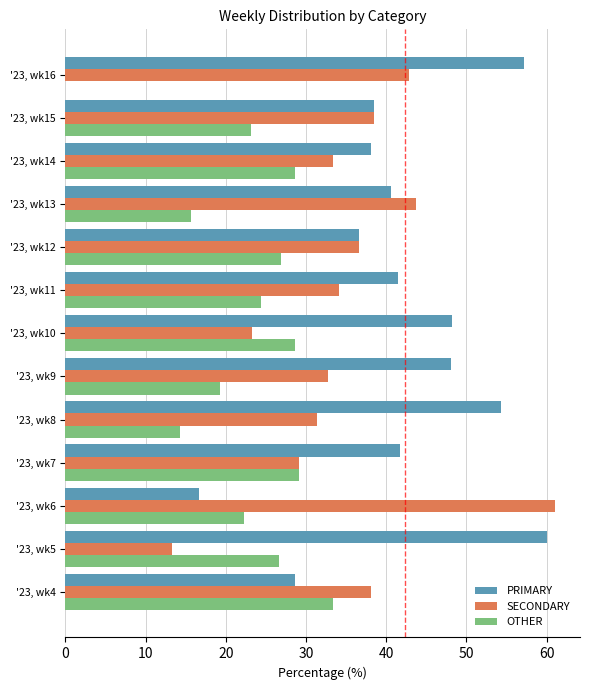

Which series has the largest range (max minus min)?

SECONDARY